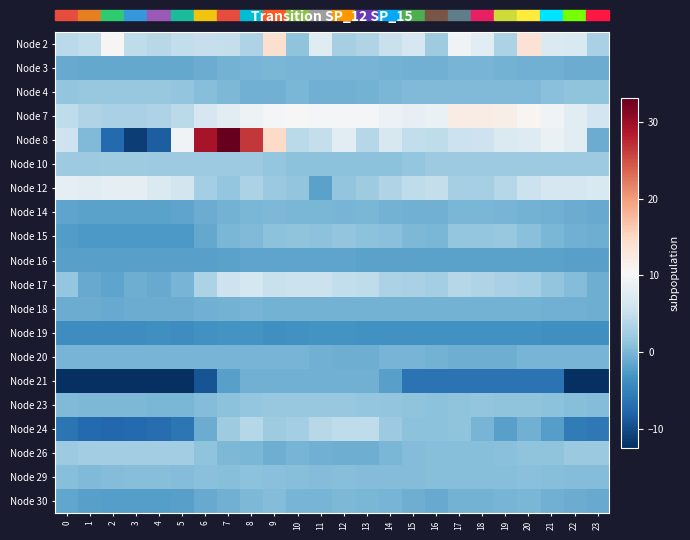

Reading left to right, list all the values displayed in this chart.

Node 2: 0=4.2	1=4.8	2=10.7	3=4.6	4=4.1	5=4.8	6=5.2	7=5.0	8=3.4	9=14.0	10=1.3	11=7.6	12=2.8	13=3.6	14=5.3	15=6.6	16=2.2	17=9.5	18=8.1	19=3.2	20=13.7	21=7.1	22=6.9	23=3.0
Node 3: 0=-1.1	1=-1.2	2=-1.3	3=-1.3	4=-1.3	5=-1.2	6=-0.9	7=-0.4	8=-0.1	9=-0.0	10=-0.1	11=-0.1	12=-0.2	13=-0.2	14=-0.4	15=-0.6	16=-0.5	17=-0.2	18=-0.2	19=-0.3	20=-0.5	21=-0.6	22=-0.8	23=-1.0
Node 4: 0=1.4	1=1.8	2=1.8	3=1.8	4=1.8	5=1.4	6=0.6	7=0.1	8=-0.5	9=-0.5	10=-0.0	11=-0.5	12=-0.5	13=-0.4	14=-0.0	15=0.3	16=0.4	17=0.4	18=0.4	19=0.4	20=0.4	21=0.9	22=1.3	23=1.3
Node 7: 0=4.6	1=3.6	2=3.0	3=3.0	4=3.4	5=4.2	6=6.5	7=8.0	8=9.2	9=10.1	10=10.2	11=10.0	12=10.1	13=10.0	14=9.0	15=8.6	16=8.8	17=12.0	18=12.0	19=11.7	20=10.8	21=9.6	22=7.8	23=6.0
Node 8: 0=5.7	1=0.4	2=-7.2	3=-11.1	4=-8.3	5=9.6	6=29.1	7=33.1	8=26.4	9=14.7	10=4.2	11=5.0	12=7.8	13=3.9	14=6.7	15=4.8	16=4.7	17=5.5	18=5.7	19=7.0	20=7.5	21=8.9	22=7.8	23=-0.9
Node 10: 0=2.2	1=2.2	2=2.2	3=2.2	4=2.2	5=2.2	6=2.1	7=2.1	8=2.1	9=1.6	10=1.1	11=1.1	12=1.1	13=1.1	14=1.1	15=1.6	16=2.1	17=2.1	18=2.1	19=2.1	20=2.1	21=2.1	22=2.1	23=2.2
Node 12: 0=8.2	1=8.1	2=8.3	3=8.1	4=7.2	5=6.2	6=2.7	7=1.7	8=3.2	9=2.0	10=1.4	11=-1.8	12=1.4	13=2.3	14=3.6	15=4.6	16=4.9	17=2.9	18=2.9	19=3.9	20=5.4	21=6.6	22=6.6	23=6.9
Node 14: 0=-1.6	1=-1.7	2=-1.8	3=-1.8	4=-1.7	5=-1.7	6=-1.0	7=-0.3	8=0.0	9=0.1	10=0.0	11=-0.1	12=-0.1	13=-0.1	14=-0.3	15=-0.6	16=-0.6	17=-0.1	18=-0.1	19=-0.1	20=-0.3	21=-0.6	22=-0.9	23=-1.1
Node 15: 0=-2.4	1=-2.8	2=-2.6	3=-2.7	4=-2.7	5=-2.7	6=-1.2	7=-0.0	8=0.4	9=1.0	10=1.2	11=1.1	12=1.4	13=1.0	14=1.0	15=0.2	16=0.1	17=1.5	18=1.6	19=1.7	20=0.9	21=0.1	22=-0.5	23=-0.8
Node 16: 0=-2.0	1=-2.0	2=-2.0	3=-2.0	4=-2.0	5=-2.0	6=-1.9	7=-1.7	8=-1.7	9=-1.6	10=-1.6	11=-1.6	12=-1.6	13=-1.7	14=-1.7	15=-1.7	16=-1.8	17=-1.8	18=-1.8	19=-1.8	20=-1.8	21=-1.9	22=-2.0	23=-2.0
Node 17: 0=1.6	1=-1.0	2=-1.6	3=-0.7	4=-1.2	5=-0.2	6=3.1	7=5.7	8=6.4	9=5.3	10=5.4	11=5.5	12=4.7	13=4.6	14=3.2	15=3.1	16=2.7	17=3.8	18=3.5	19=3.0	20=2.6	21=1.5	22=0.5	23=-0.7
Node 18: 0=-0.9	1=-0.9	2=-1.0	3=-0.9	4=-0.9	5=-0.8	6=-0.6	7=-0.3	8=-0.2	9=-0.3	10=-0.4	11=-0.3	12=-0.4	13=-0.4	14=-0.4	15=-0.4	16=-0.4	17=-0.3	18=-0.4	19=-0.4	20=-0.4	21=-0.5	22=-0.6	23=-0.7
Node 19: 0=-3.8	1=-3.8	2=-3.8	3=-3.8	4=-3.6	5=-3.7	6=-3.3	7=-3.2	8=-3.2	9=-3.6	10=-3.3	11=-3.2	12=-3.3	13=-3.4	14=-3.3	15=-3.3	16=-3.4	17=-3.4	18=-3.4	19=-3.3	20=-3.3	21=-3.6	22=-3.6	23=-3.6
Node 20: 0=-0.1	1=-0.1	2=-0.1	3=-0.1	4=-0.1	5=-0.1	6=-0.1	7=-0.1	8=-0.1	9=-0.1	10=-0.1	11=-0.6	12=-0.8	13=-0.8	14=-0.1	15=-0.1	16=-0.3	17=-0.8	18=-0.8	19=-0.8	20=-0.1	21=-0.1	22=-0.1	23=-0.1
Node 21: 0=-12.4	1=-12.4	2=-12.4	3=-12.4	4=-12.4	5=-12.4	6=-9.3	7=-2.0	8=-0.6	9=-0.6	10=-0.6	11=-0.6	12=-0.6	13=-0.6	14=-2.1	15=-6.5	16=-6.5	17=-6.5	18=-6.5	19=-6.5	20=-6.5	21=-6.5	22=-12.2	23=-12.2
Node 23: 0=0.3	1=0.2	2=0.1	3=0.1	4=-0.1	5=0.0	6=0.6	7=1.1	8=1.5	9=1.8	10=1.7	11=1.7	12=1.7	13=1.6	14=1.5	15=1.2	16=1.1	17=1.3	18=1.3	19=1.3	20=1.2	21=1.0	22=0.7	23=0.5
Node 24: 0=-6.3	1=-7.2	2=-7.4	3=-7.3	4=-7.0	5=-6.1	6=-0.9	7=2.2	8=3.8	9=2.2	10=2.6	11=4.0	12=4.6	13=4.5	14=2.0	15=1.1	16=1.1	17=1.3	18=-0.3	19=-1.9	20=-0.5	21=-2.1	22=-5.6	23=-5.8
Node 26: 0=2.1	1=2.5	2=2.5	3=2.5	4=2.5	5=2.5	6=1.3	7=0.1	8=-0.0	9=-0.7	10=-0.2	11=-0.5	12=-0.7	13=-0.7	14=-0.0	15=0.5	16=0.6	17=0.6	18=0.6	19=0.8	20=1.3	21=1.3	22=1.9	23=1.9
Node 29: 0=0.7	1=0.4	2=0.6	3=0.7	4=0.7	5=0.6	6=0.8	7=0.7	8=1.0	9=0.8	10=0.6	11=0.6	12=0.7	13=0.5	14=0.6	15=0.6	16=0.7	17=0.7	18=0.6	19=0.8	20=0.8	21=0.6	22=0.5	23=0.6
Node 30: 0=-1.5	1=-2.0	2=-2.1	3=-2.1	4=-2.1	5=-2.0	6=-1.0	7=-0.5	8=0.2	9=0.6	10=-0.2	11=-0.2	12=0.1	13=0.0	14=-0.1	15=-0.8	16=-1.0	17=-0.4	18=-0.4	19=-0.1	20=-0.1	21=-0.5	22=-0.9	23=-1.1